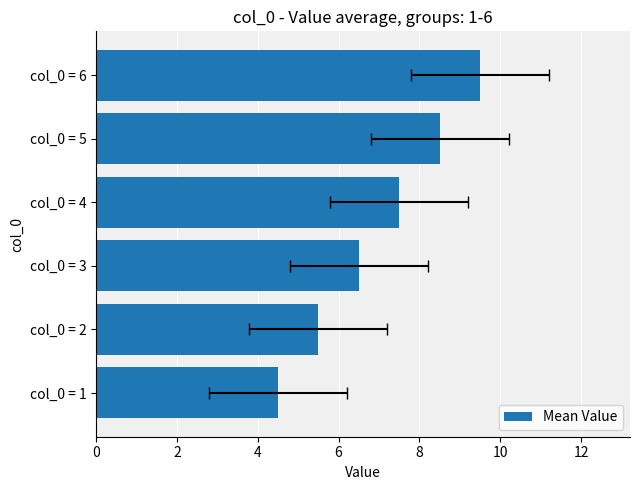

What is the approximate value at col_0 = 2?

5.5